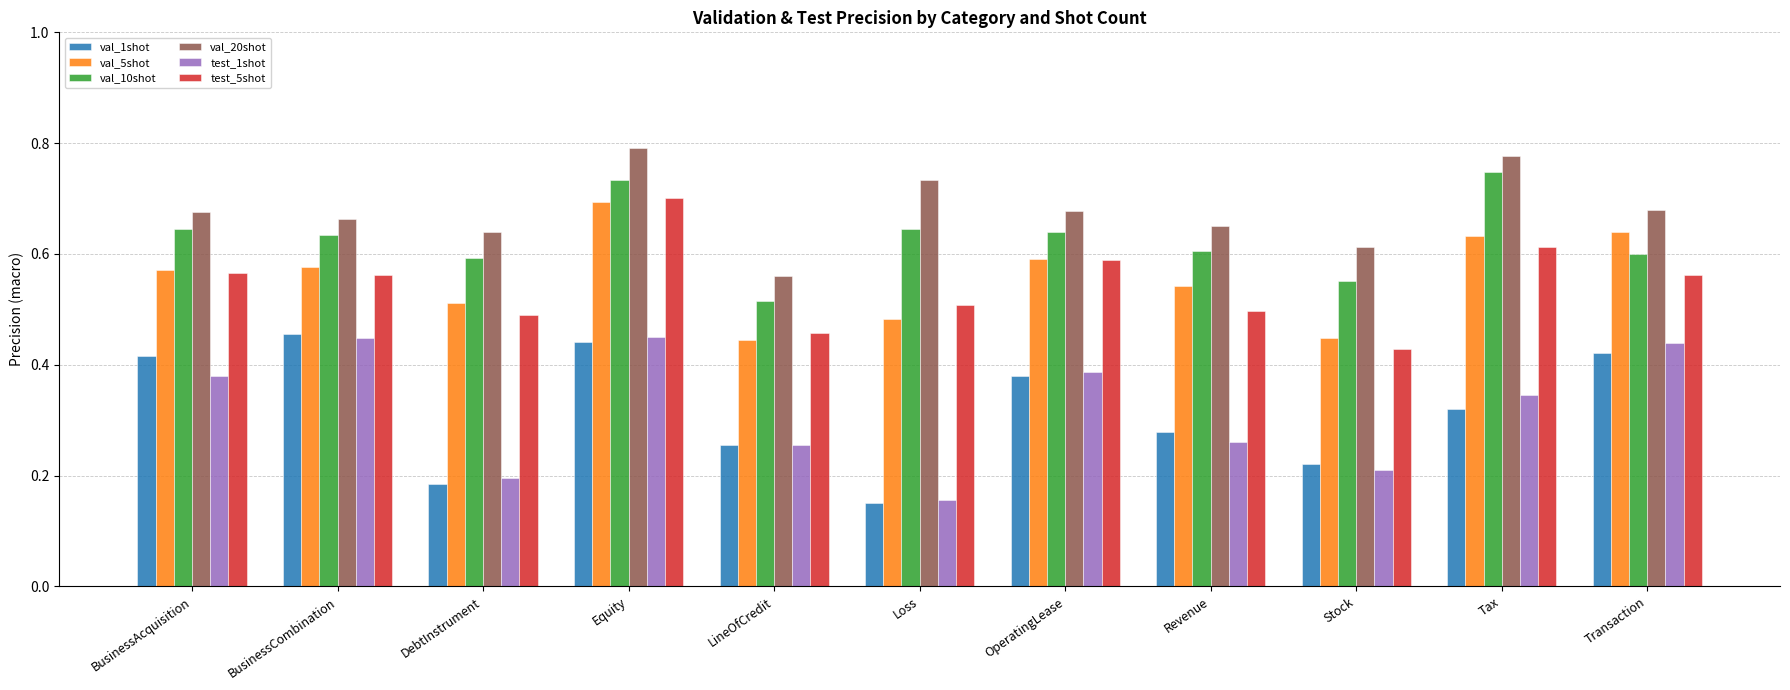

What is the sum of all val_20shot values?

7.5